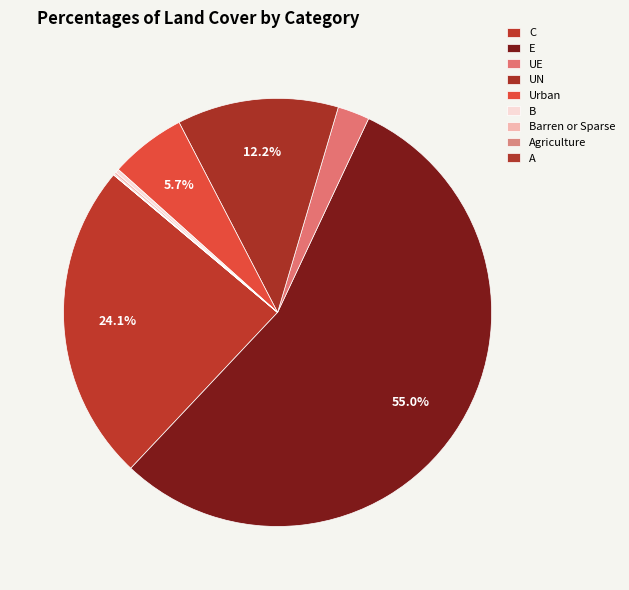

The C slice represents 34% of the pie. True or false?

False